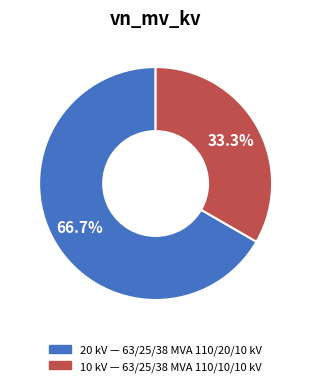

To the nearest percent, what is the difference between the largest and smallest slice percentages?

33%